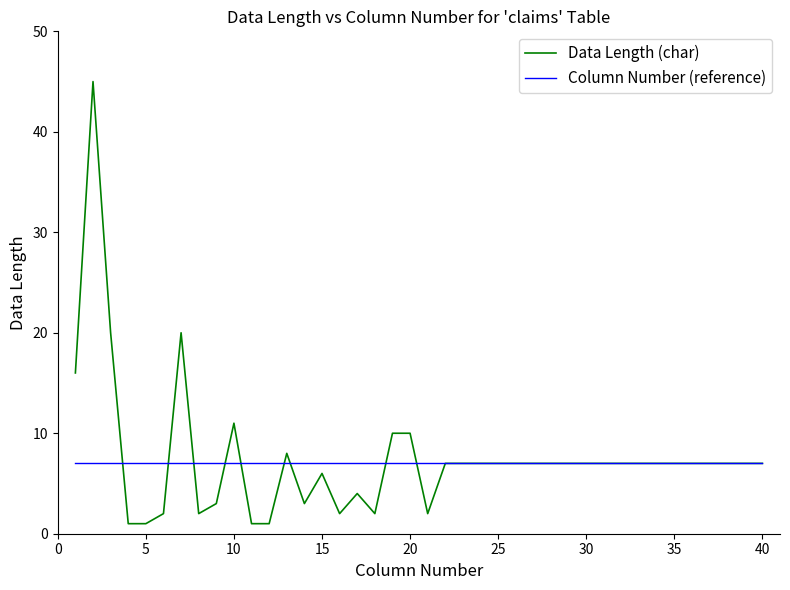

True or false: Data Length (char) and Column Number (reference) cross at least once.

True